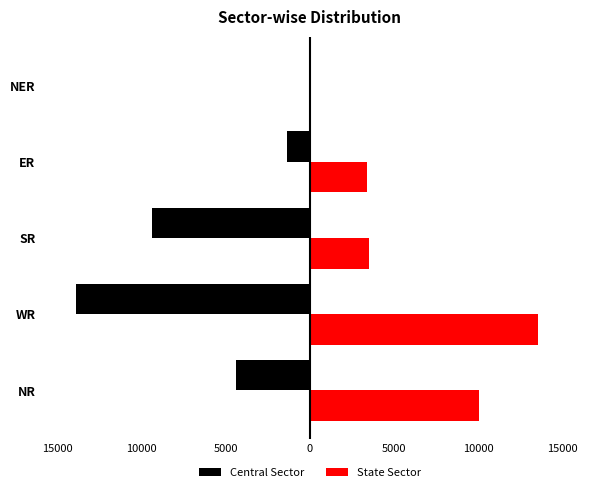

What is the average value of the Central Sector series?

-5813